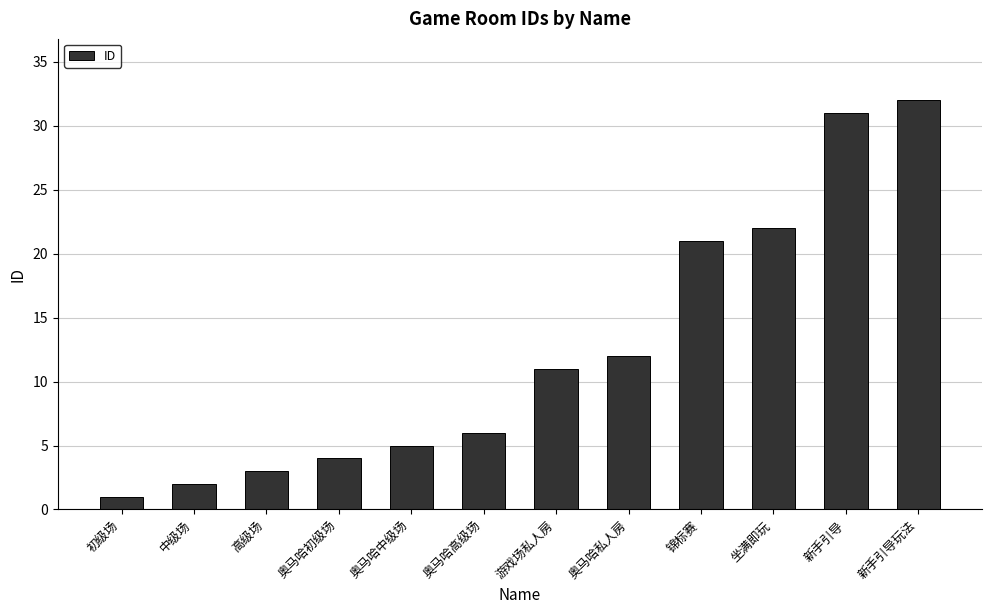

What value does the data have at 新手引导?

31